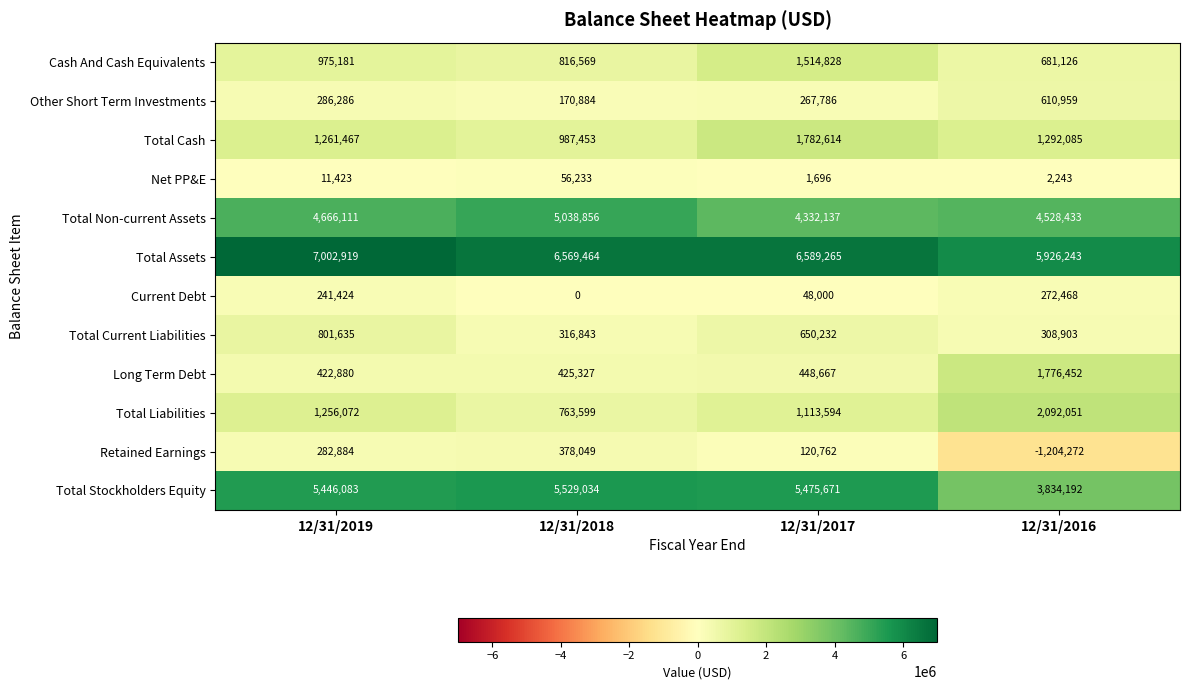

Read the Total Stockholders Equity value at 12/31/2016.

3834192